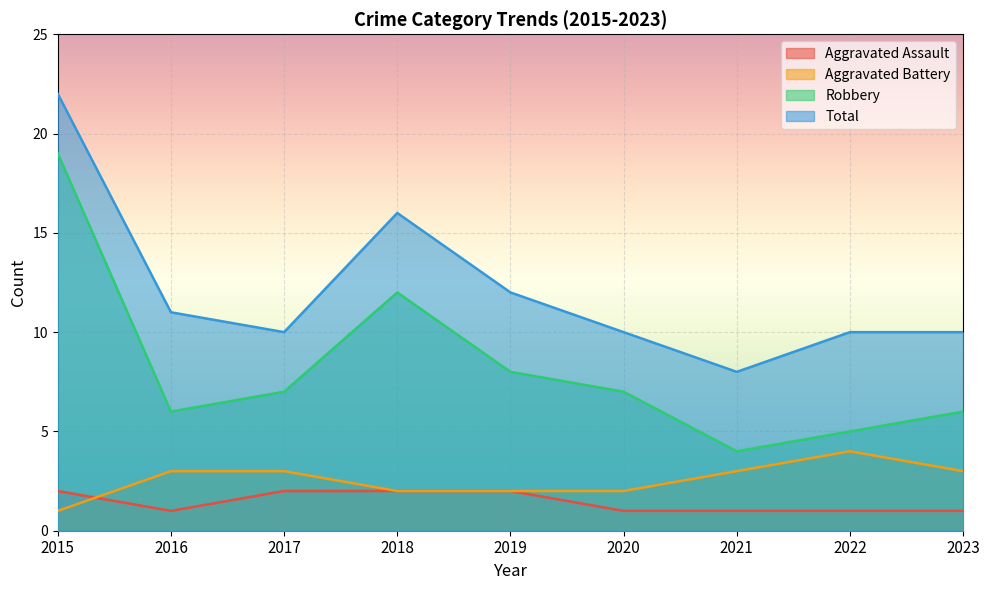

What is the highest value of the Aggravated Battery series?

4